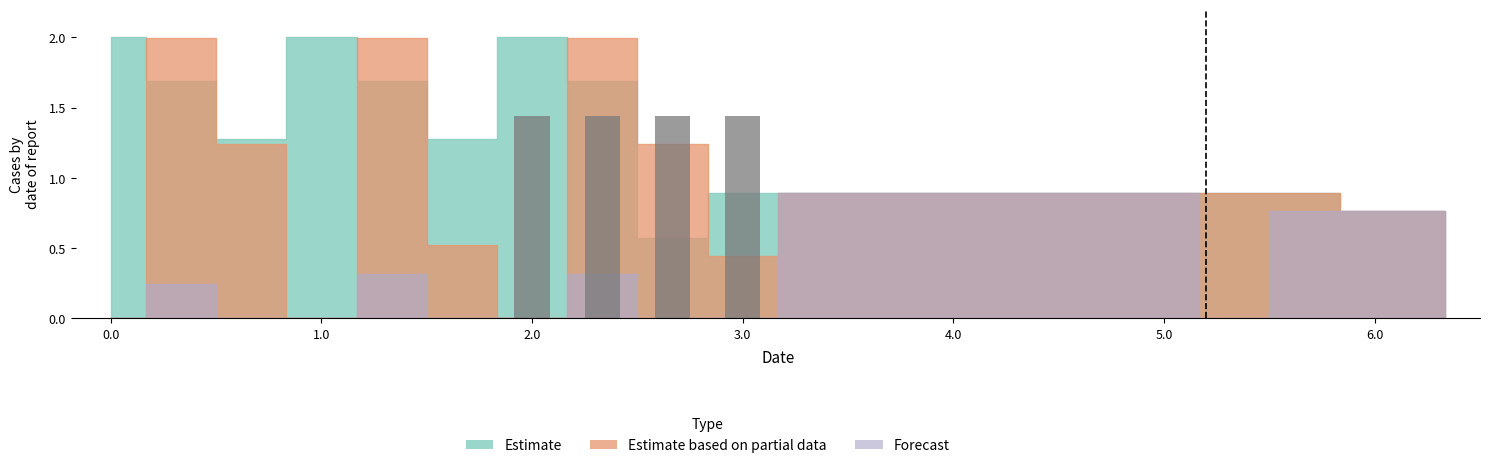

How many positive values are there?

4